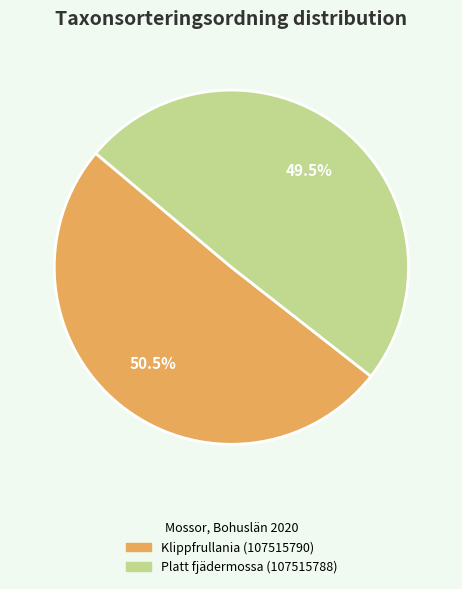

How many segments does this pie chart have?

2